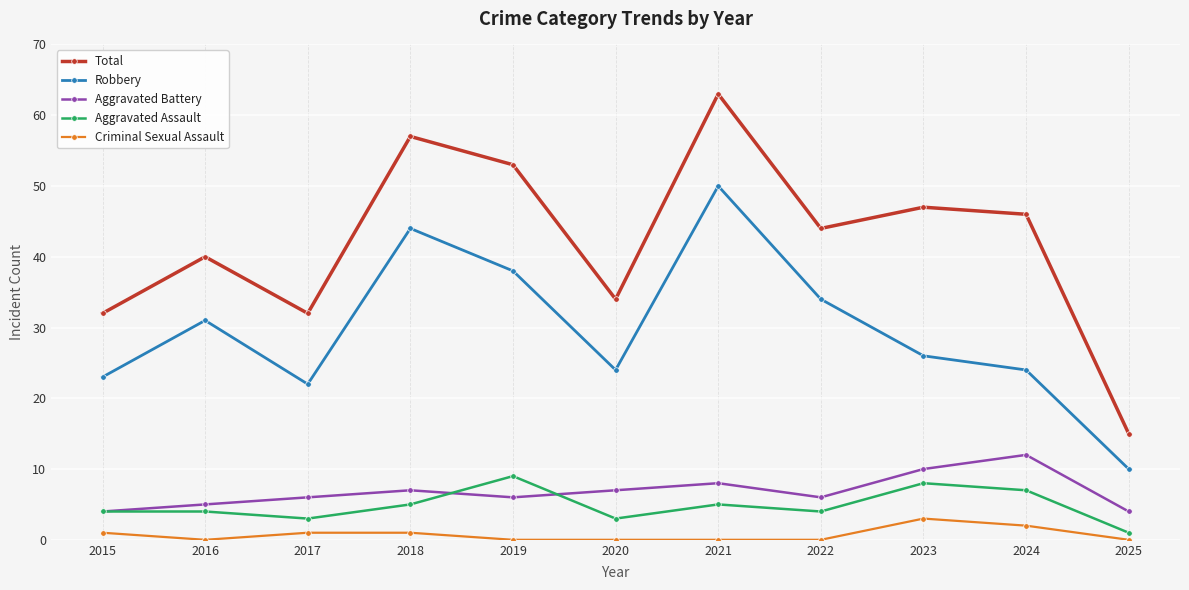

At 2017, list the series in order from smallest to largest.

Criminal Sexual Assault, Aggravated Assault, Aggravated Battery, Robbery, Total